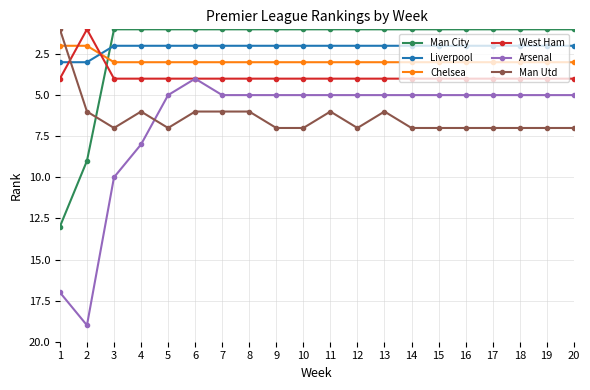

What is the difference between the maximum and minimum values in the Arsenal series?

15